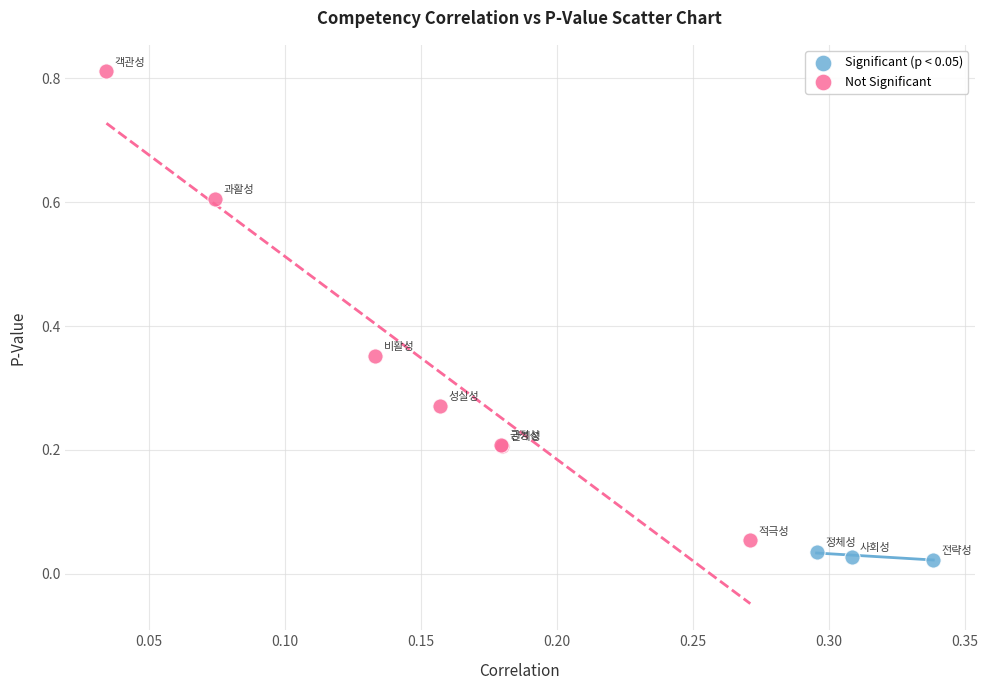

Which series has the largest Y range (max minus min)?

Not Significant